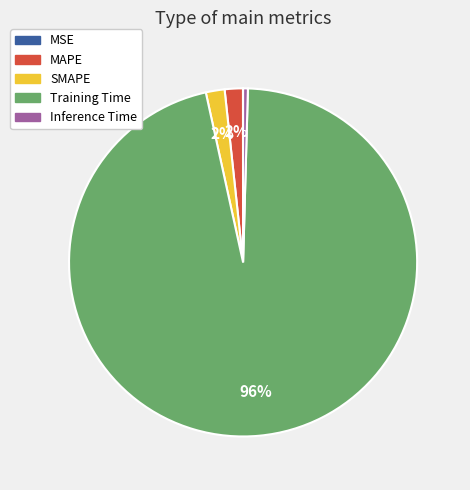

True or false: Training Time accounts for 96% of the total.

True